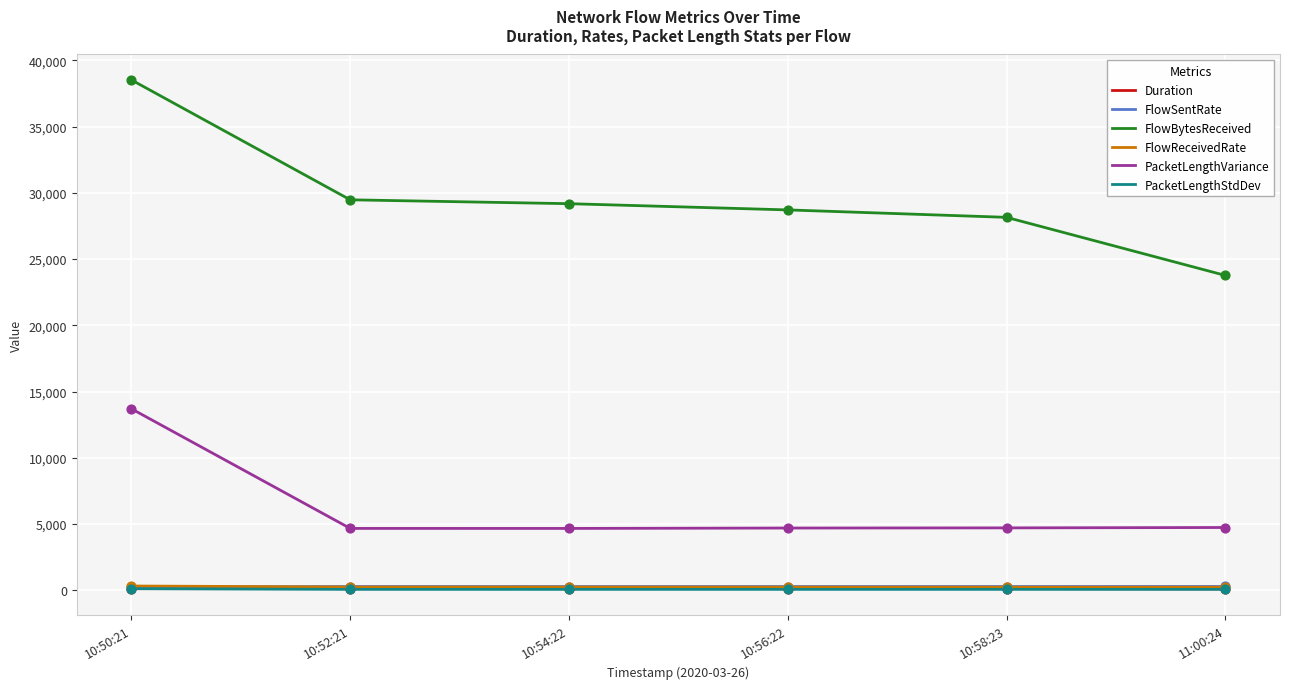

Which series has the largest total across all categories?

FlowBytesReceived